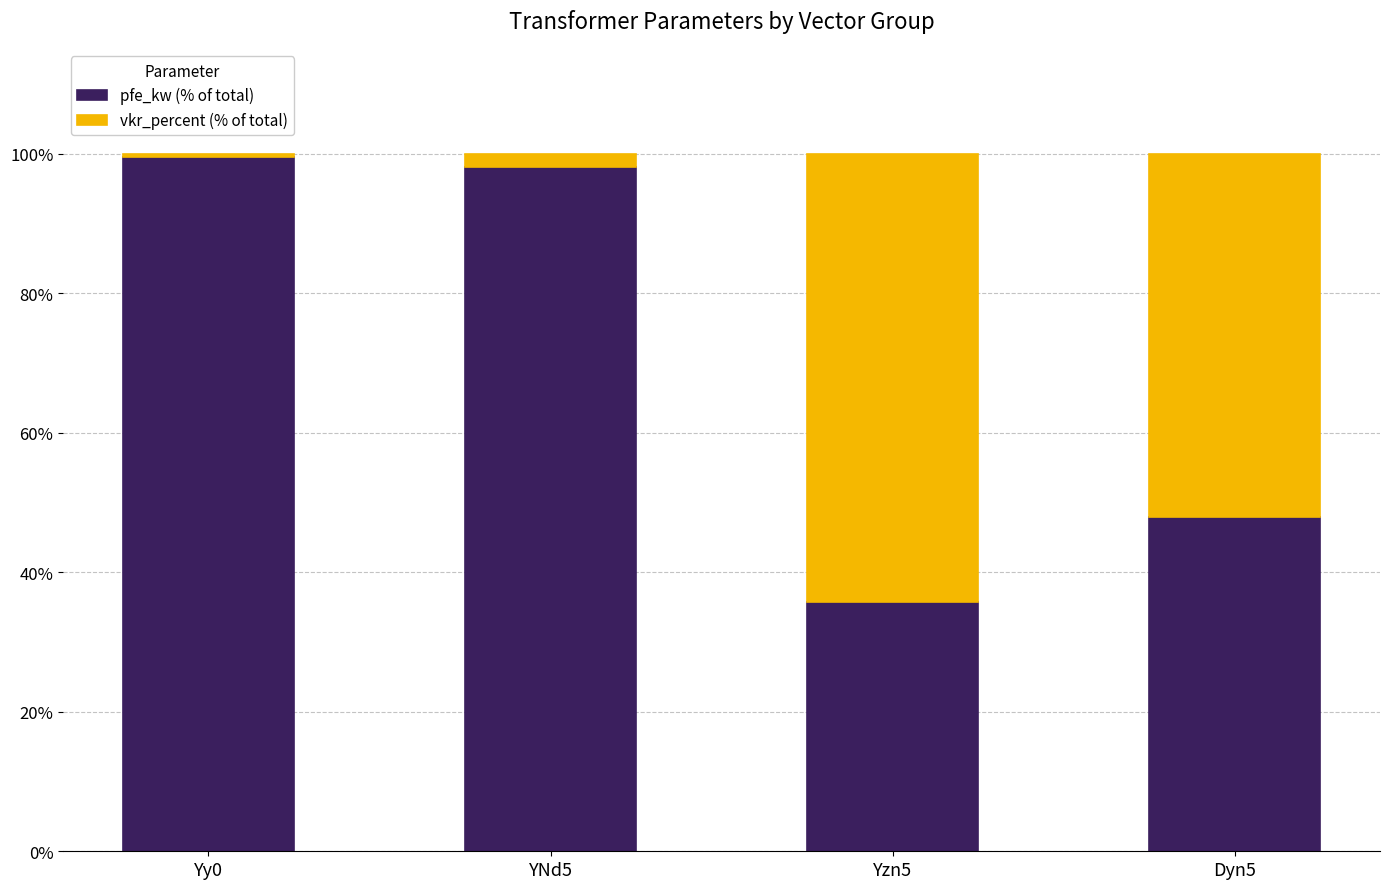

Which category has the lowest value in the pfe_kw (% of total) series?

Yzn5